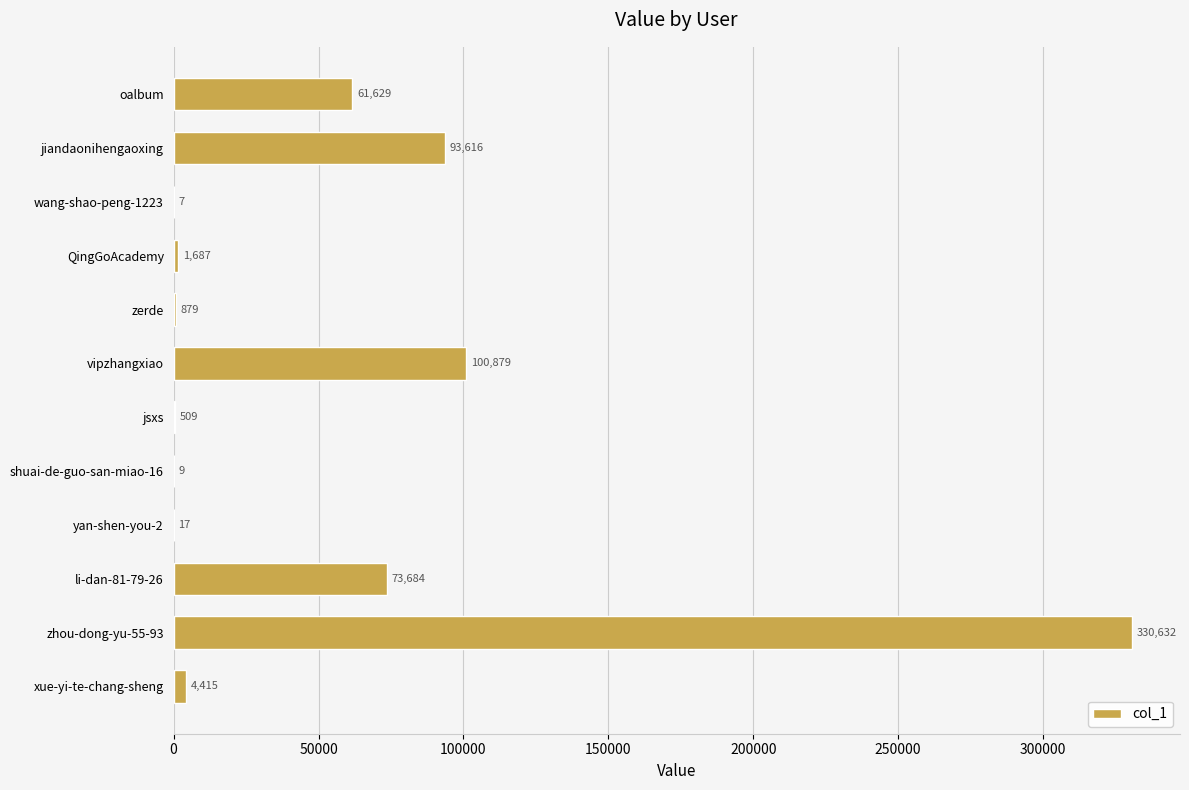

Is it true that the value at li-dan-81-79-26 is 73684?

True